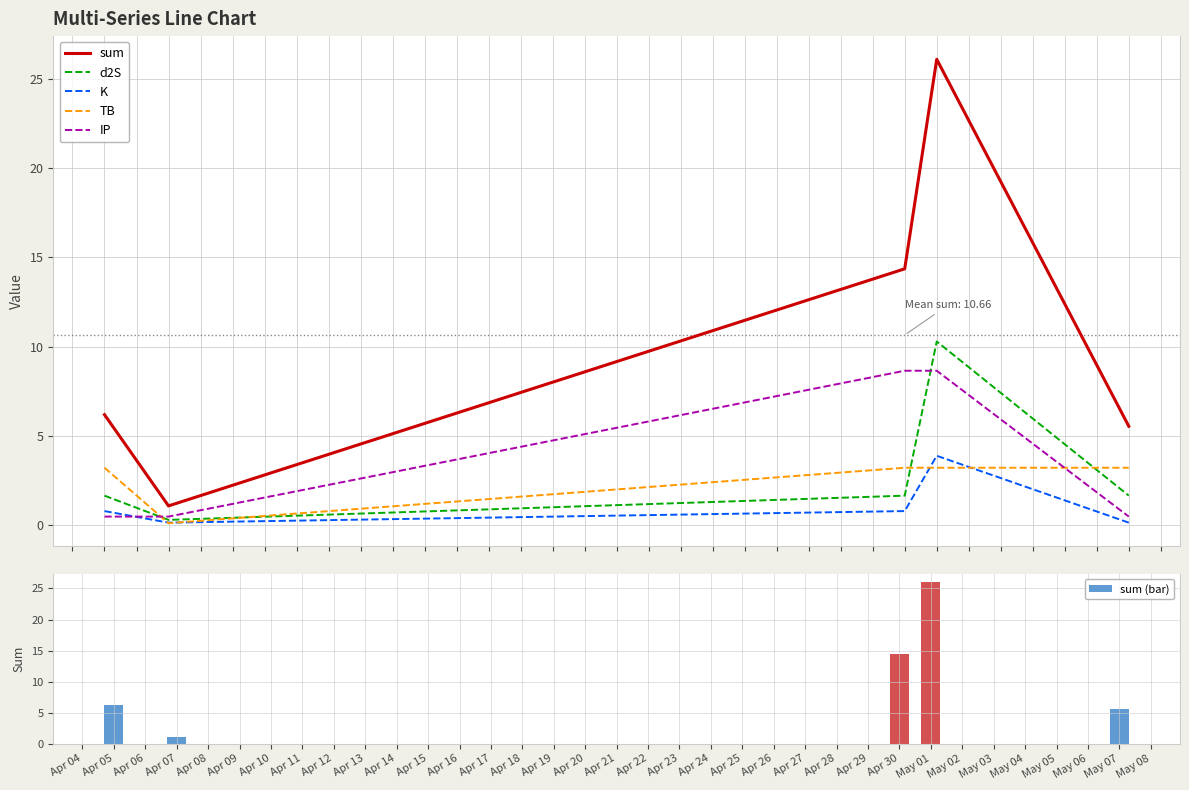

Is it true that sum (bar) equals 10.3 at Apr 07?

False